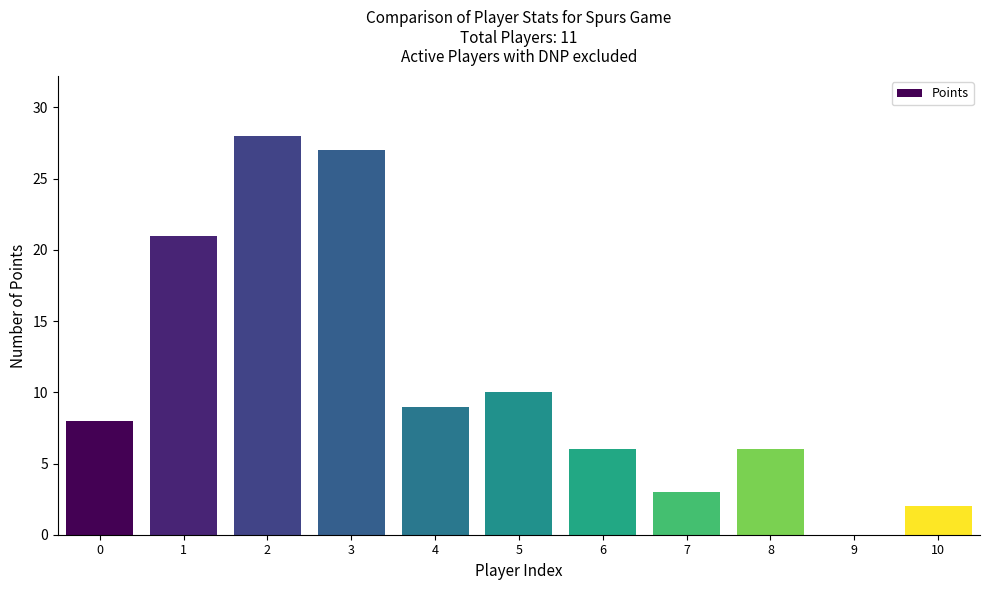

Reading right to left, list all the values displayed in this chart.

2	0	6	3	6	10	9	27	28	21	8